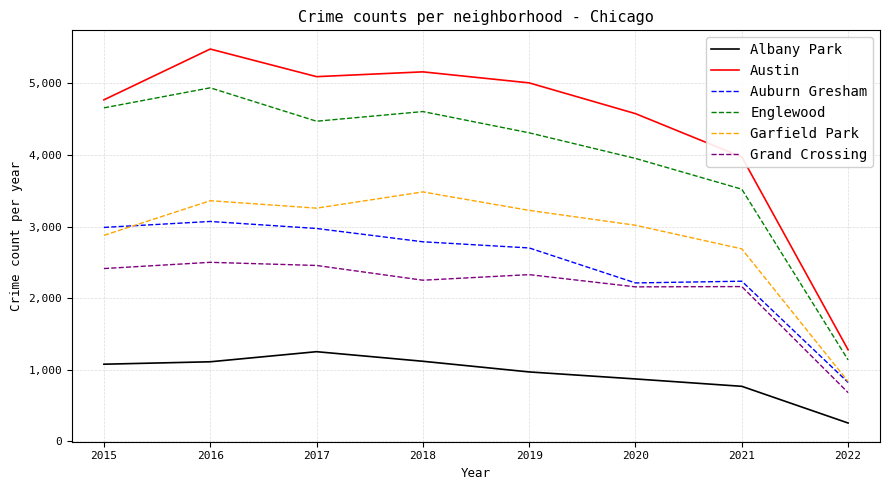

True or false: Grand Crossing has a value of 1146 at 2019.

False